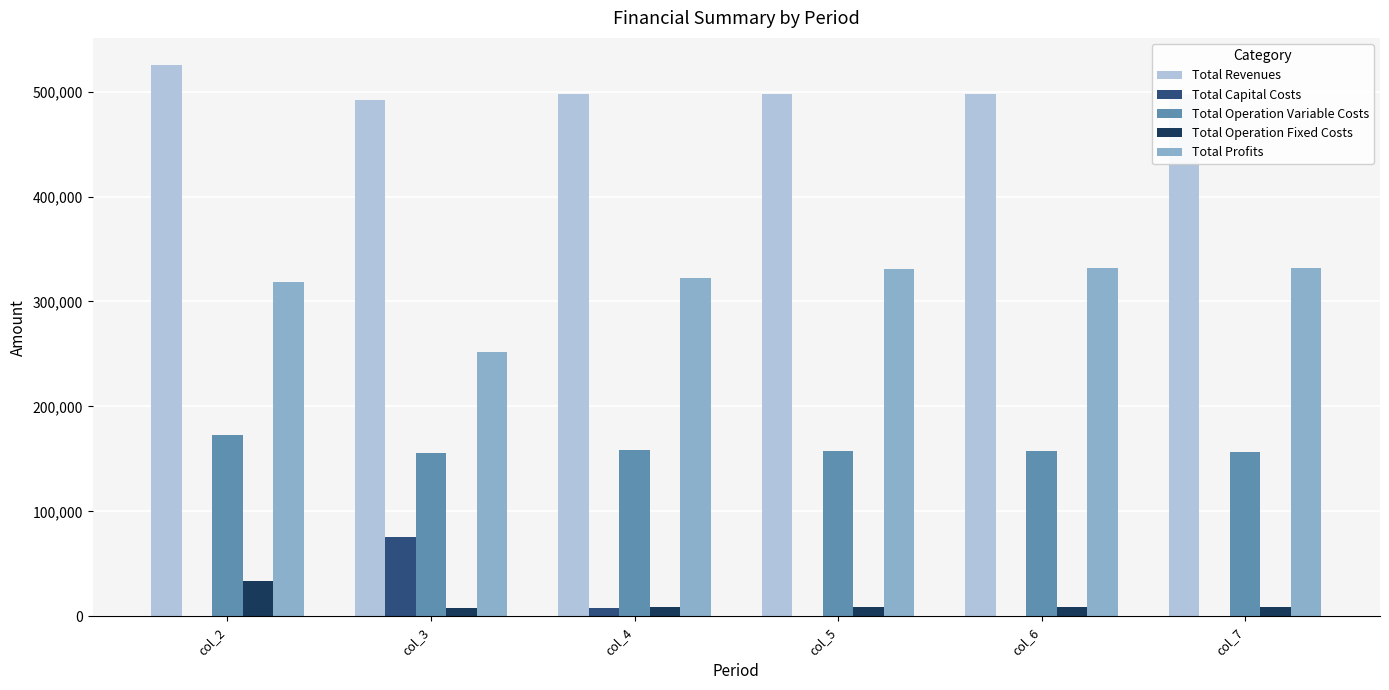

What are all the series names shown in the legend?

Total Revenues, Total Capital Costs, Total Operation Variable Costs, Total Operation Fixed Costs, Total Profits